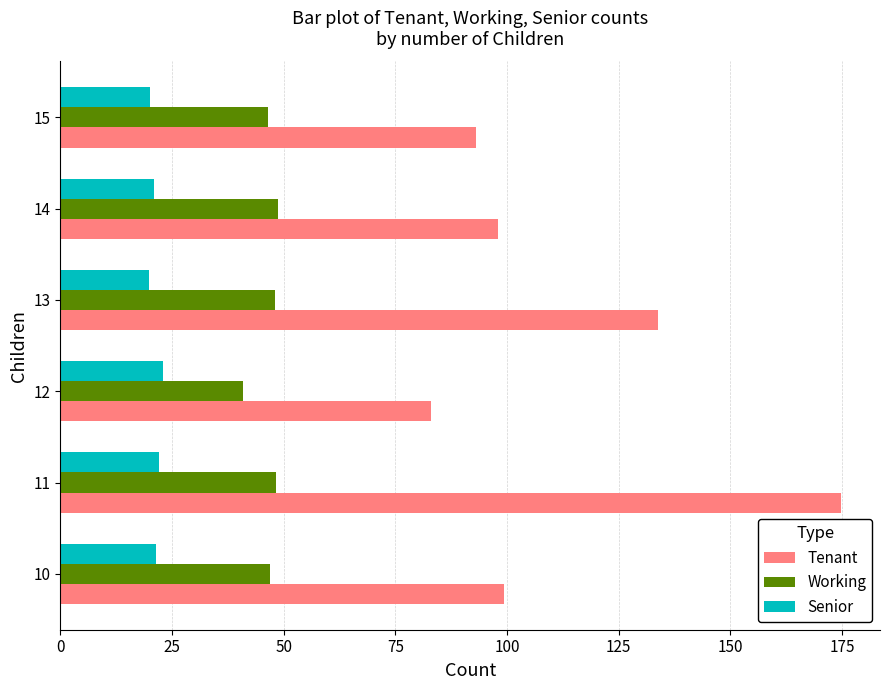

Which series has the largest total across all categories?

Tenant